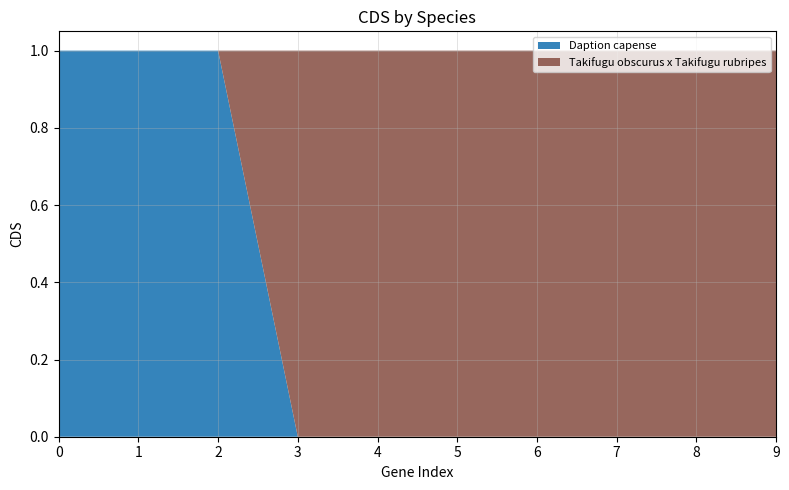

Reading right to left, what are all the values shown in this chart?

Daption capense: 0	0	0	0	0	0	0	1	1	1
Takifugu obscurus x Takifugu rubripes: 1	1	1	1	1	1	1	0	0	0